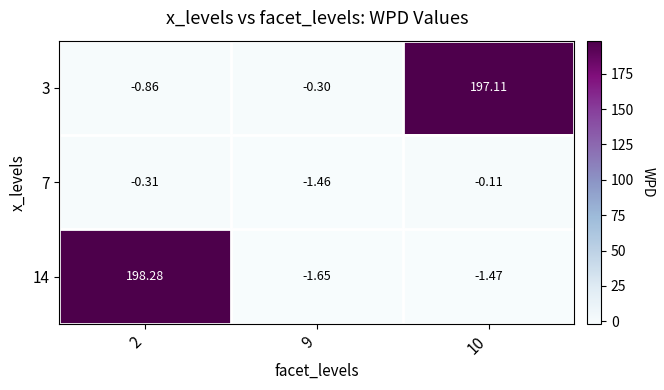

Is the value of 14 at 2 greater than the value of 3 at 9?

Yes